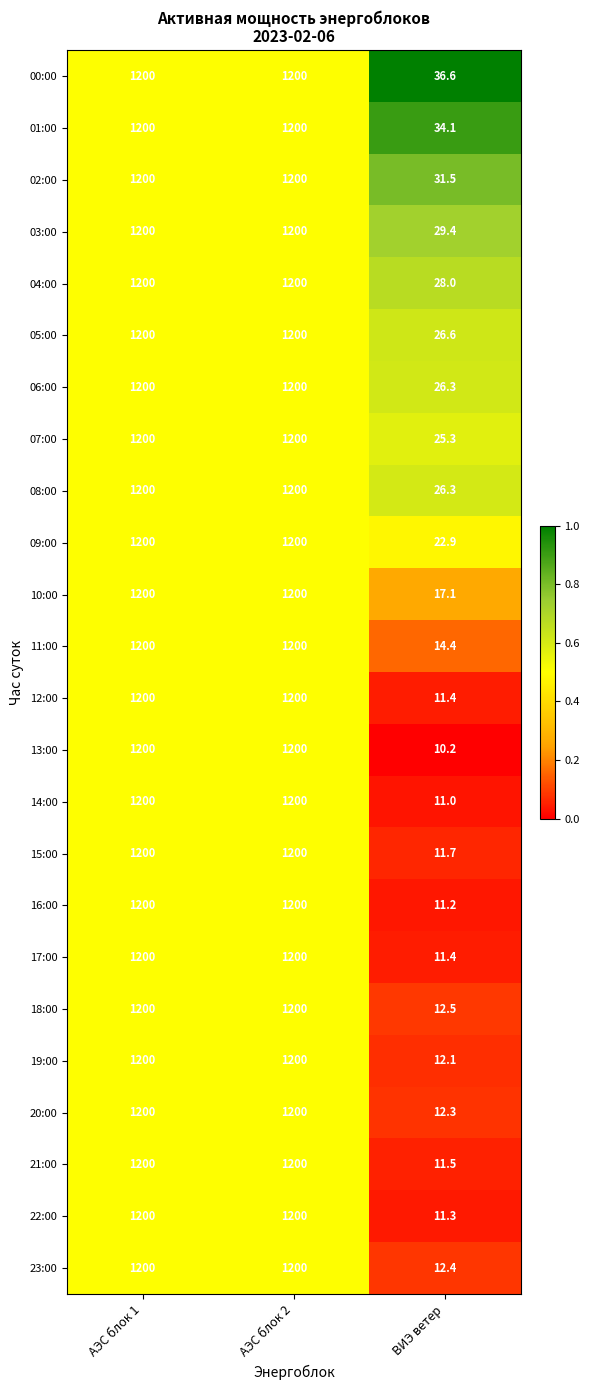

Between АЭС блок 1 and ВИЭ ветер, which series saw the biggest shift?

13:00